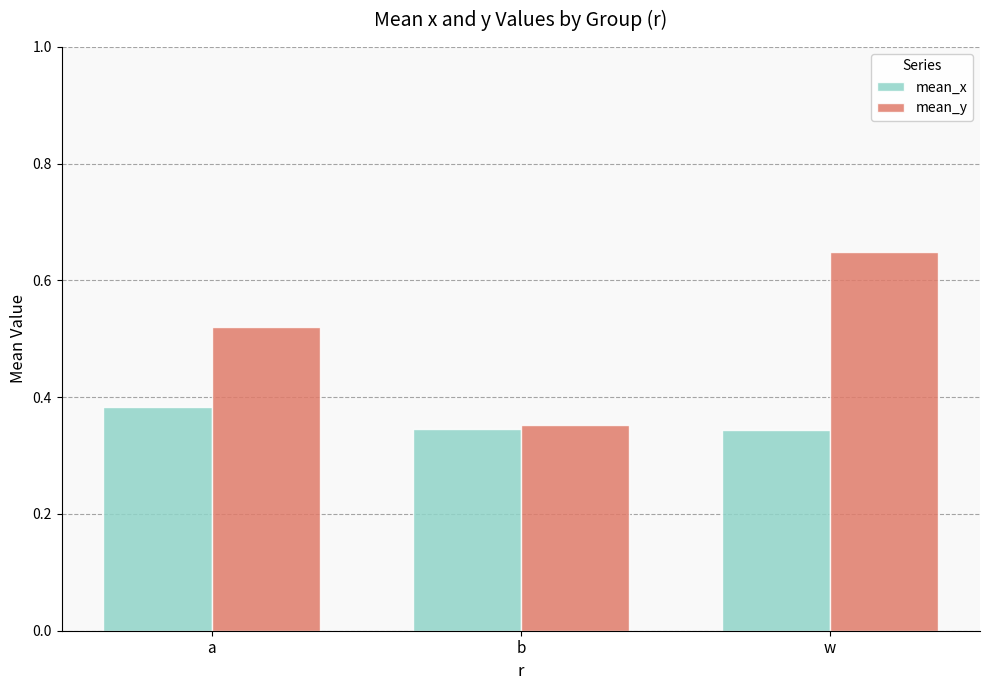

What is the spread (max minus min) of values at a?

0.1